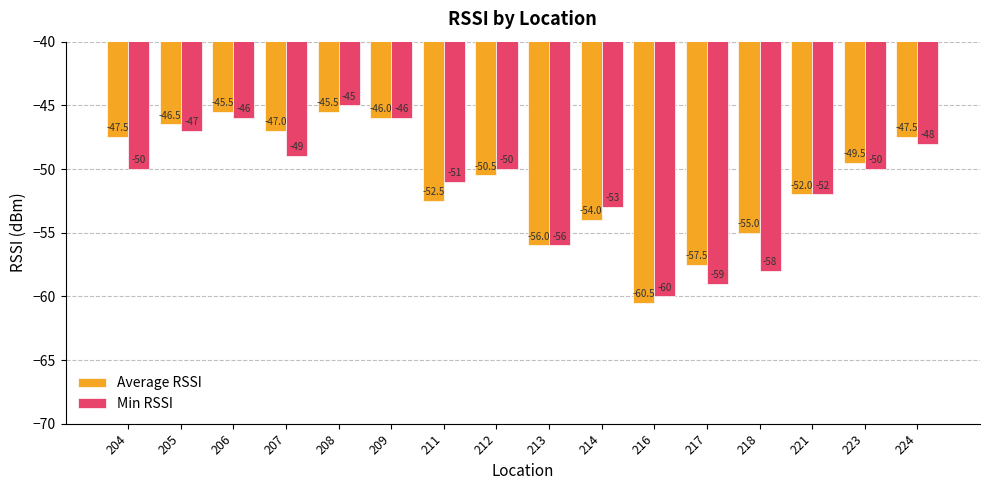

How many groups of bars are there?

16